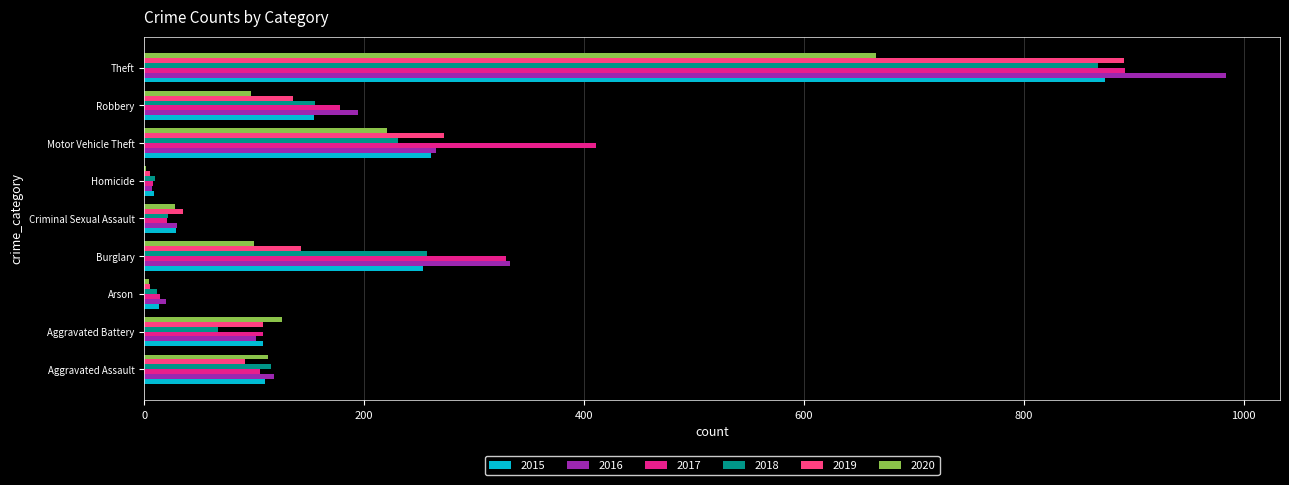

Which category has the highest value across all series?

Theft